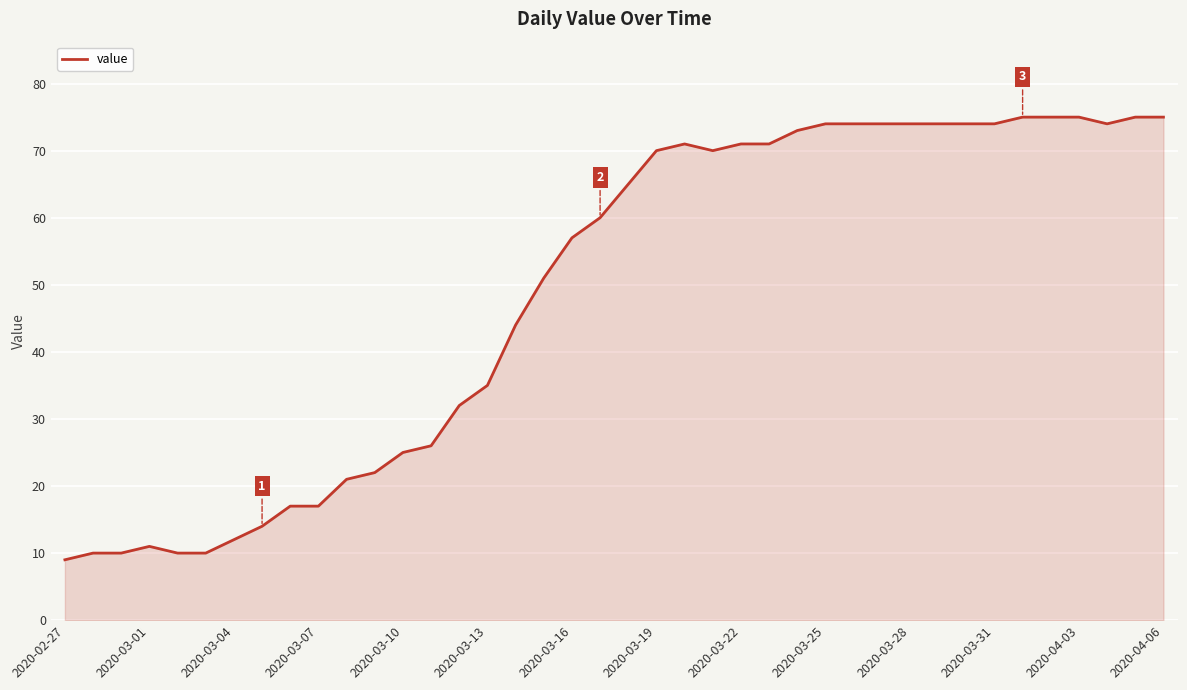

What is the sum of all values?

1951